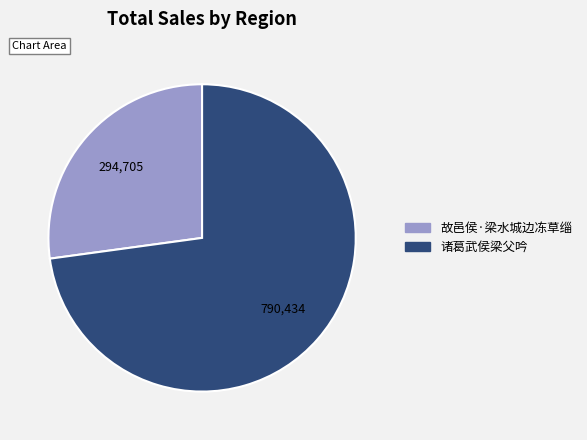

Combined, do 诸葛武侯梁父吟 and 故邑侯·梁水城边冻草缁 account for over 50%?

Yes